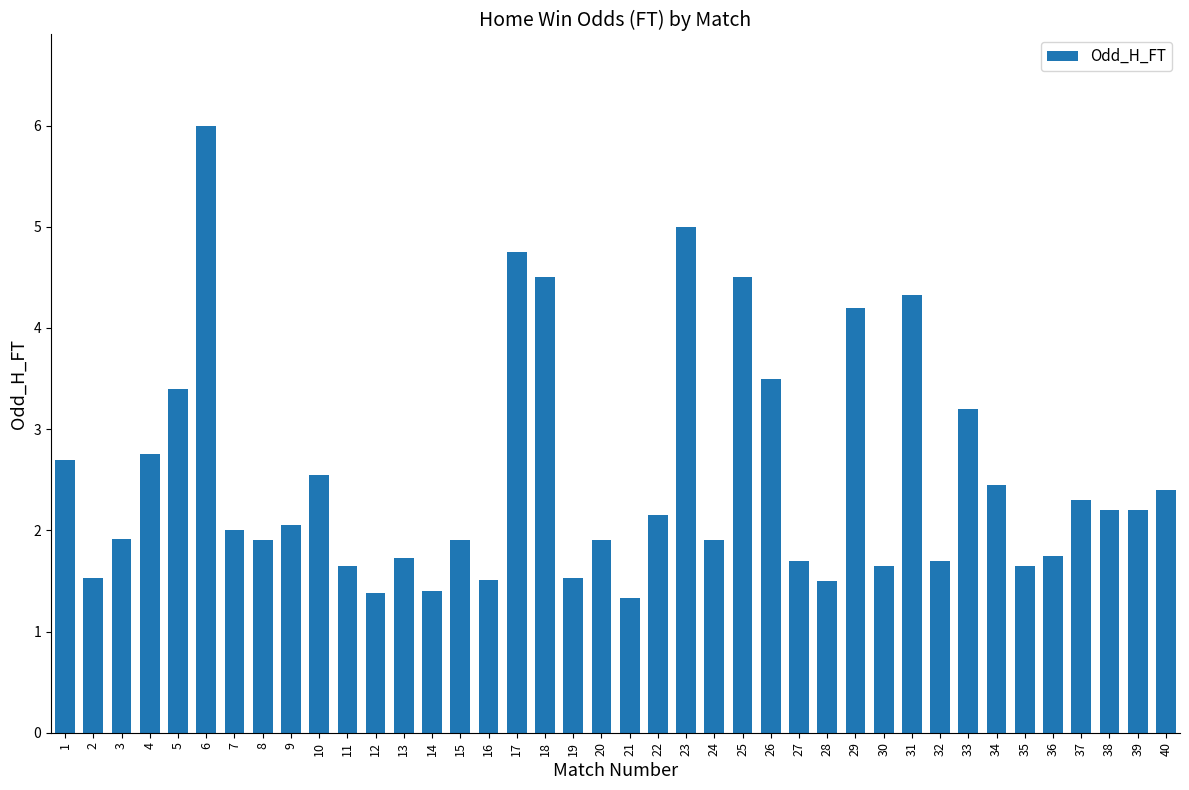

What is the value of the 16th bar from the left?

1.5